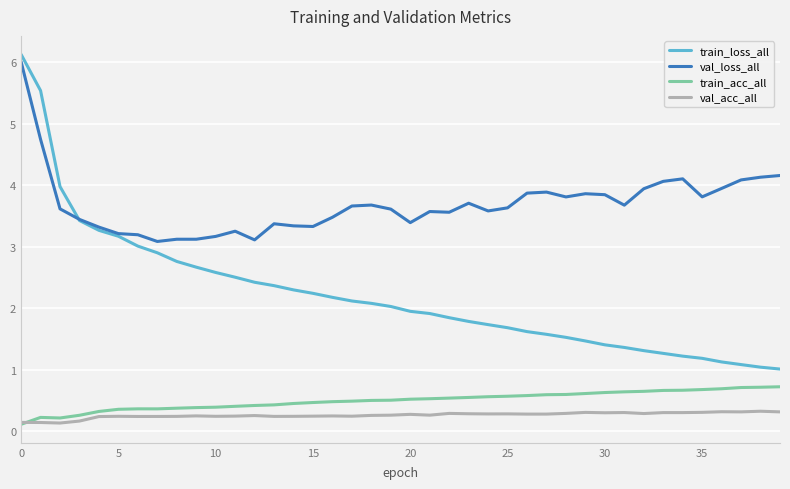

True or false: train_loss_all and train_acc_all cross at least once.

False